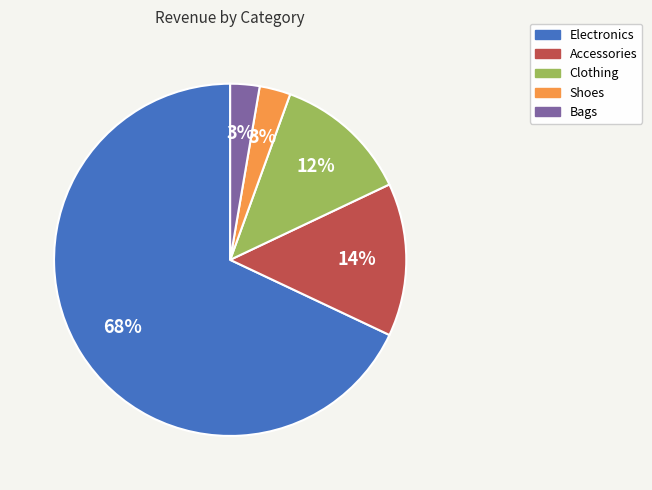

How many slices are in this pie chart?

5